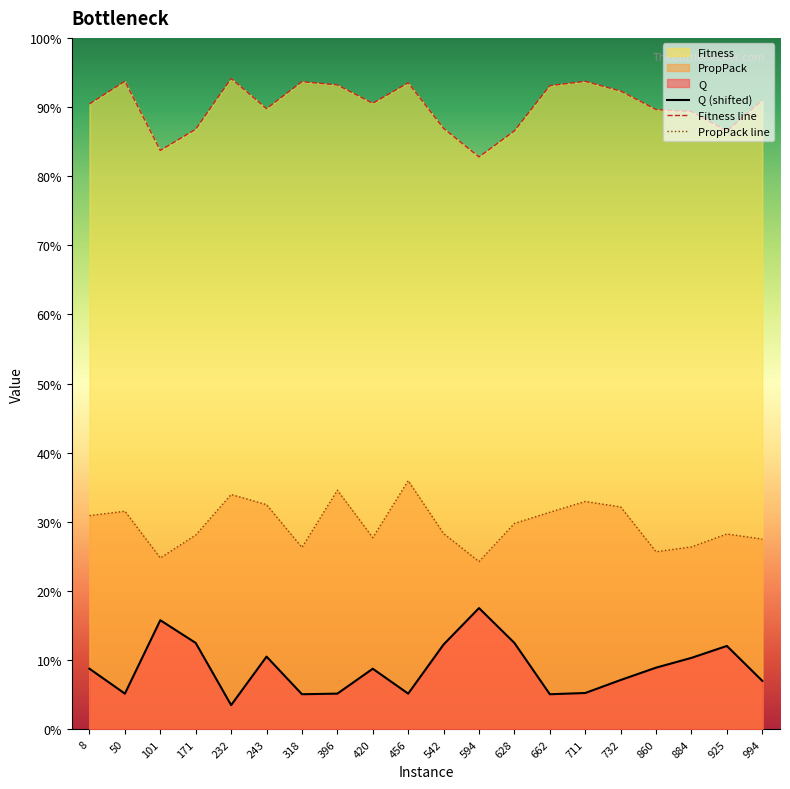

At which label does PropPack reach its minimum?

594